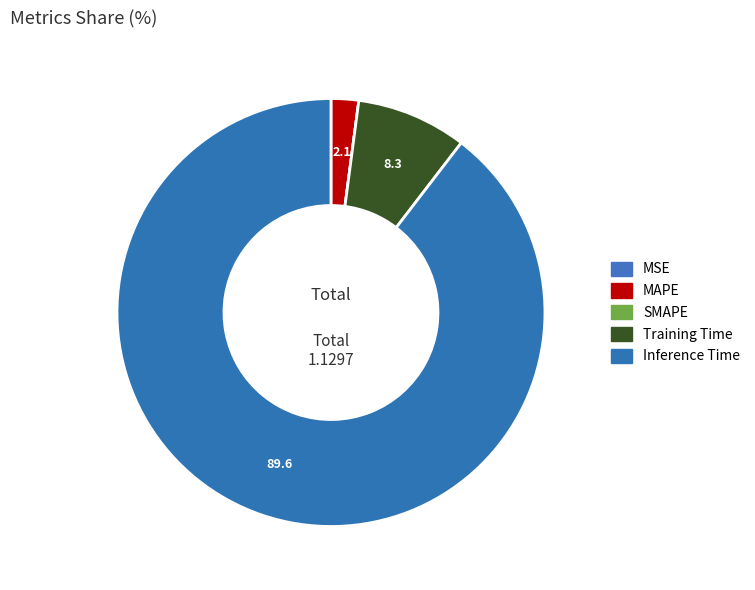

What is the total percentage of Training Time and SMAPE?

8.3%